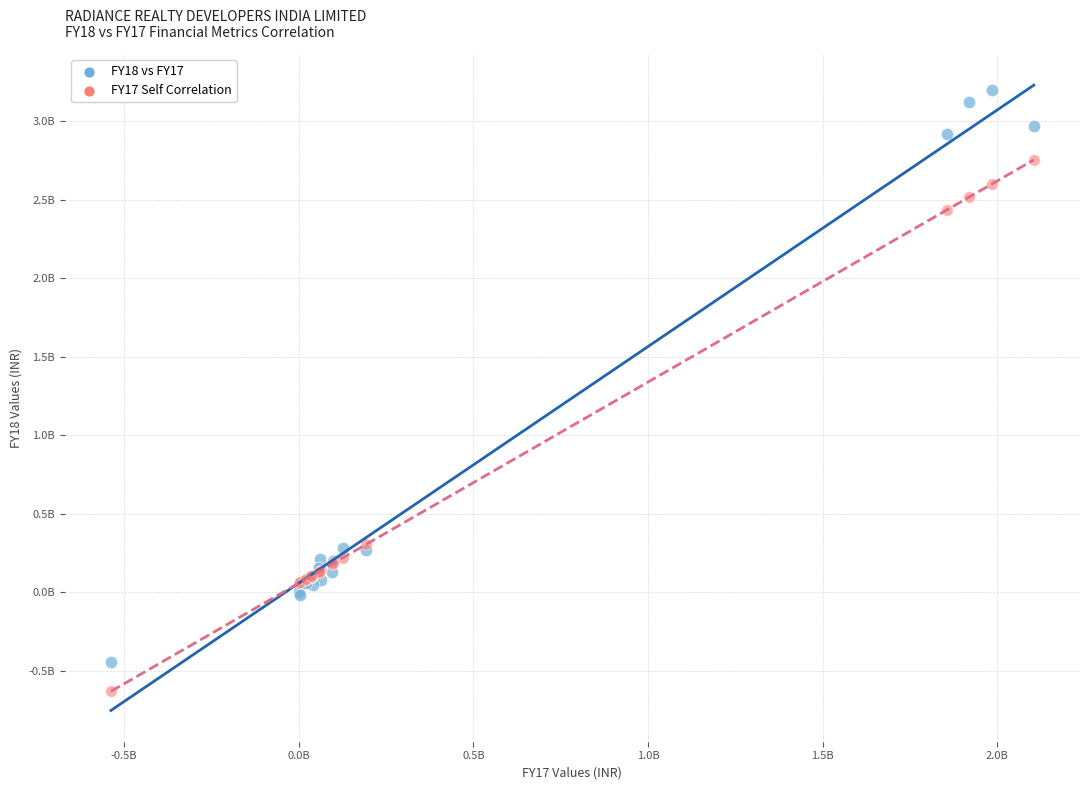

What are all the series names shown in the legend?

FY18 vs FY17, FY17 Self Correlation